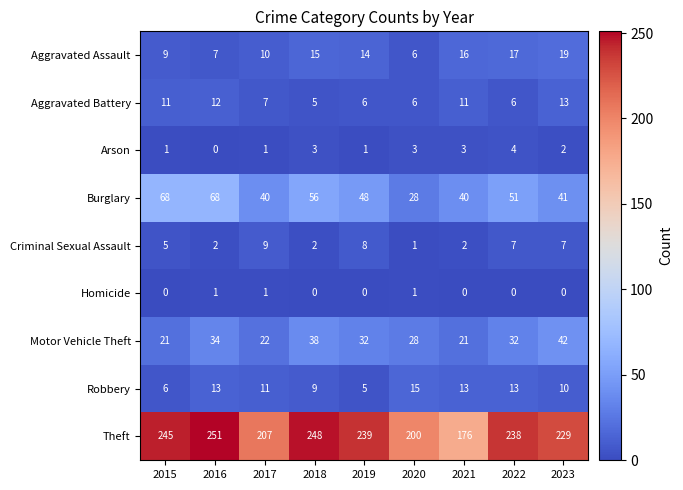

How many categories are shown in the chart?

9